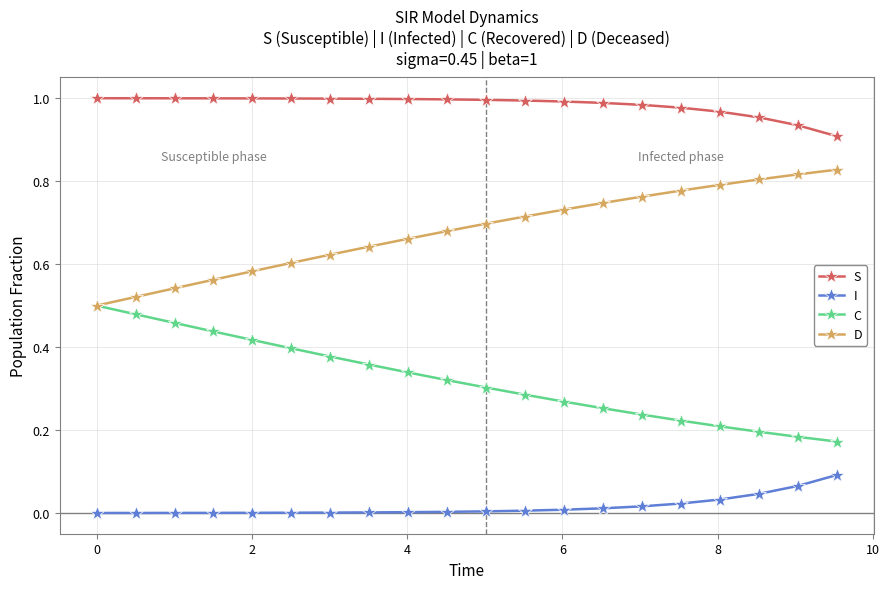

True or false: C and S cross at least once.

False